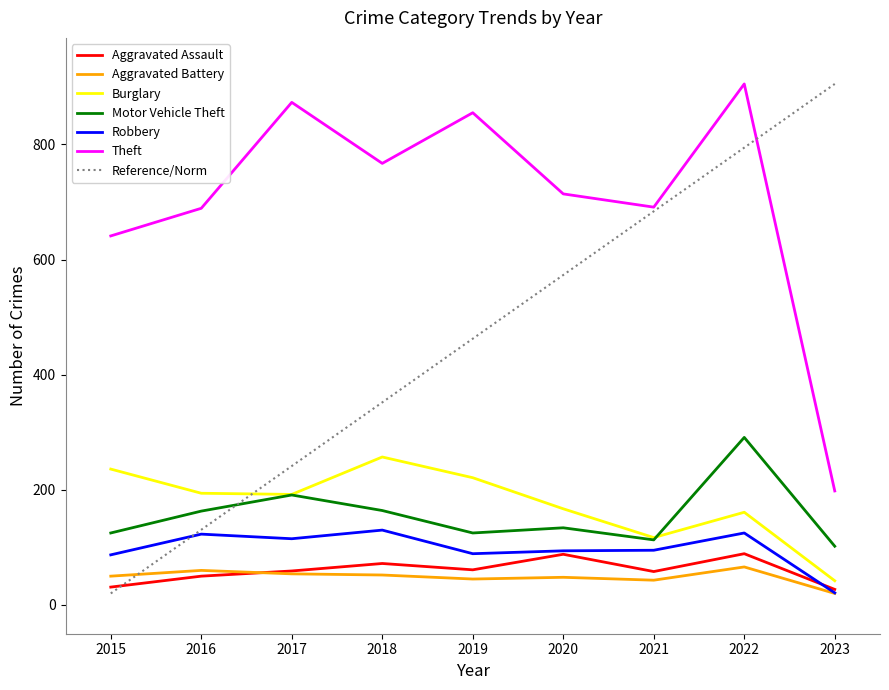

Which series has the largest range (max minus min)?

Reference/Norm